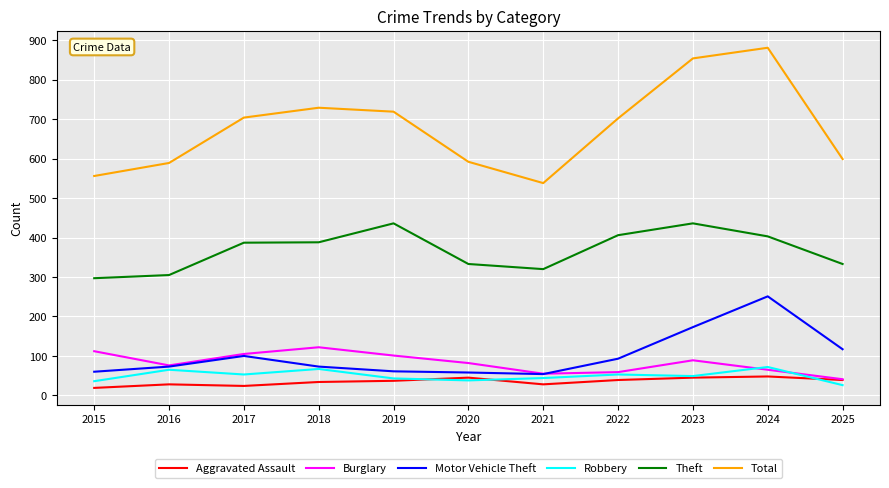

What is the total value across all series at 2024?

1720